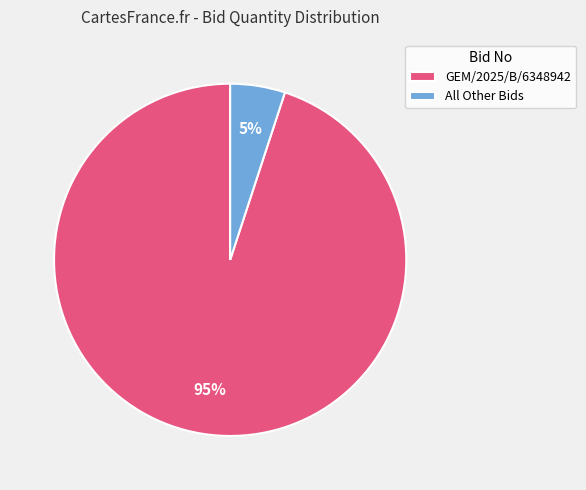

Count the number of slices in the pie.

2